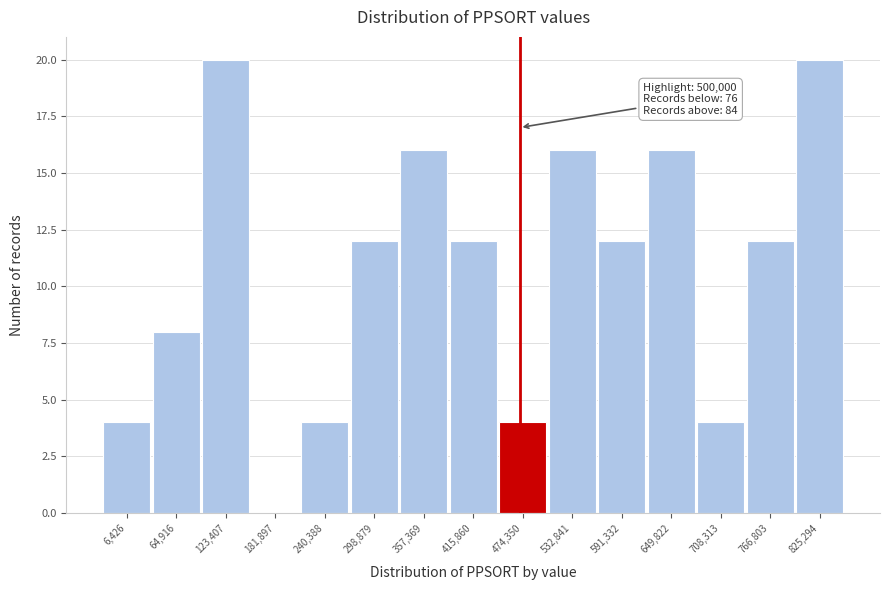

Reading right to left, what are all the values shown in this chart?

825,294=20	766,803=12	708,313=4	649,822=16	591,332=12	532,841=16	474,350=4	415,860=12	357,369=16	298,879=12	240,388=4	181,897=0	123,407=20	64,916=8	6,426=4